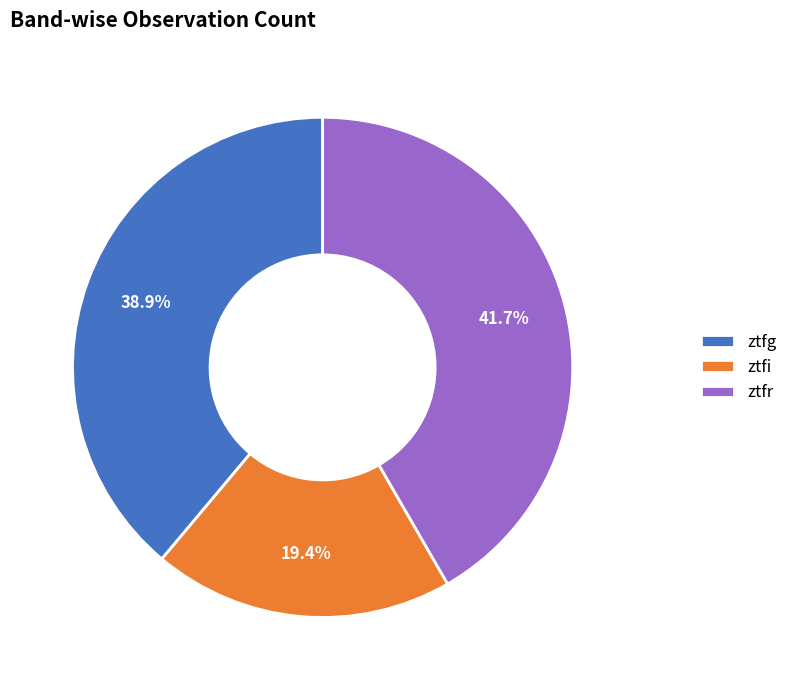

The ztfr slice represents 31% of the pie. True or false?

False